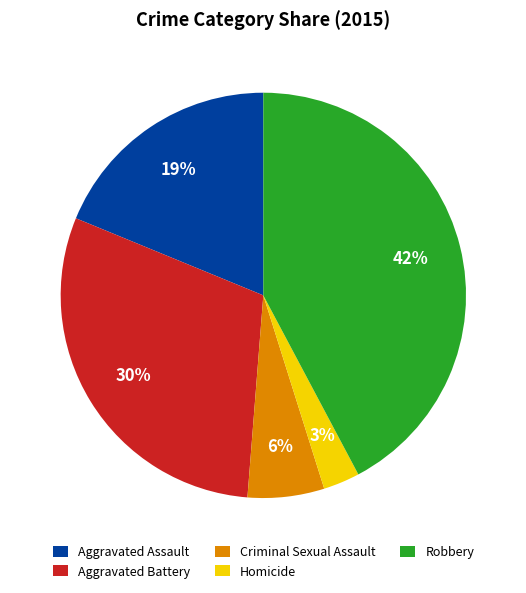

Does Aggravated Assault represent more than half of the total?

No